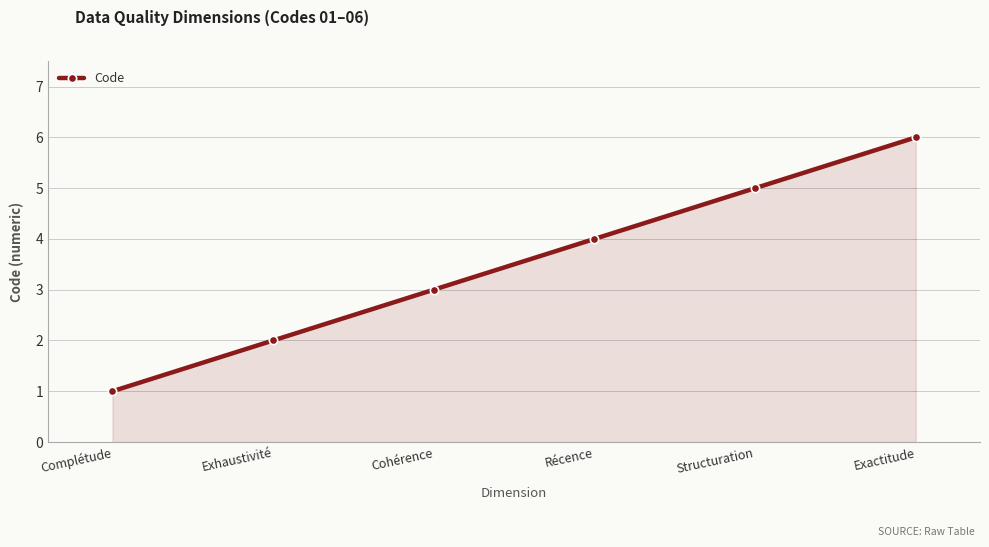

Rank the categories by value from lowest to highest.

Complétude, Exhaustivité, Cohérence, Récence, Structuration, Exactitude